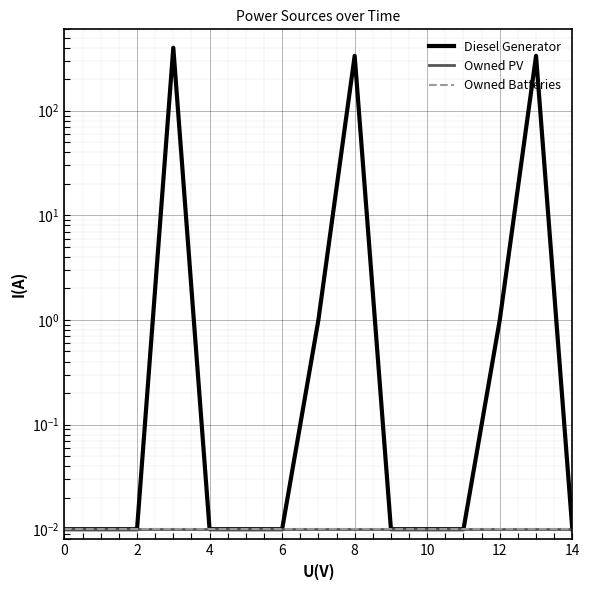

What is the sum of all Owned Batteries values?

0.1